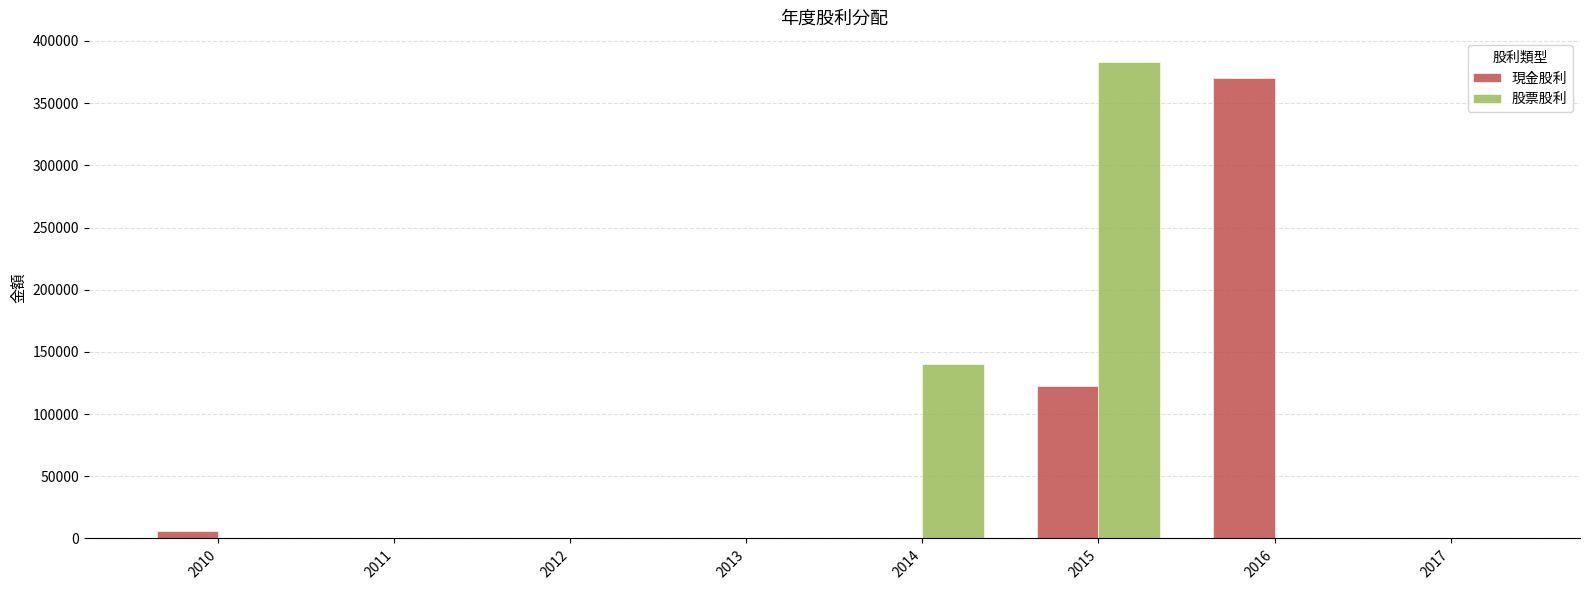

Which series changed the most between 2015 and 2017?

股票股利